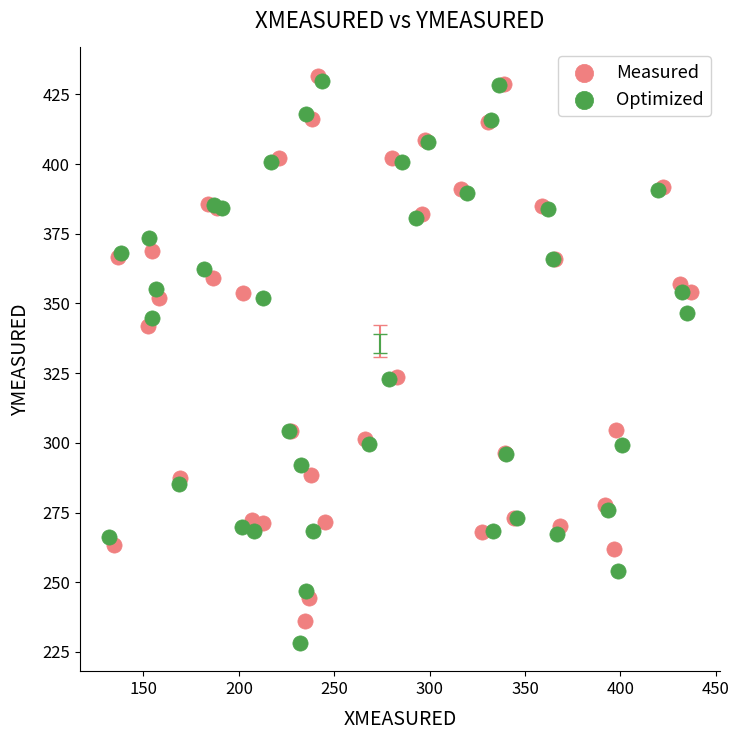

Which series has the largest Y range (max minus min)?

Optimized